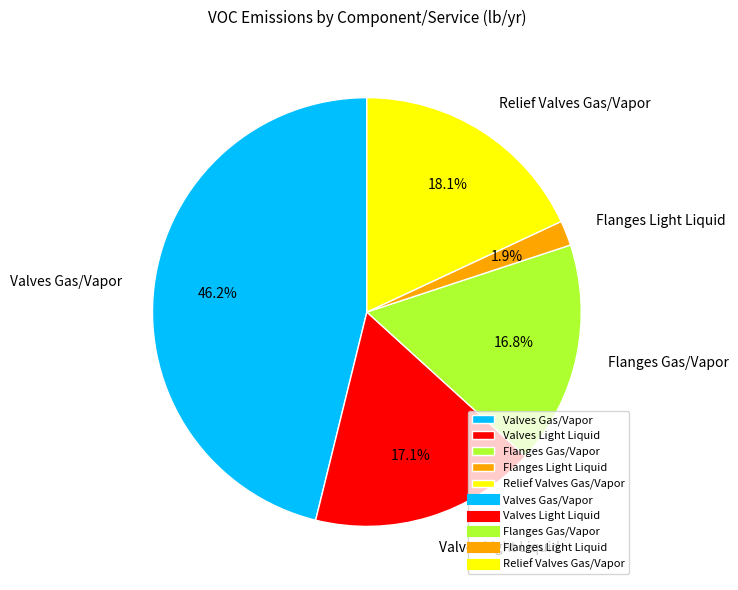

Is there a majority slice in this chart?

No